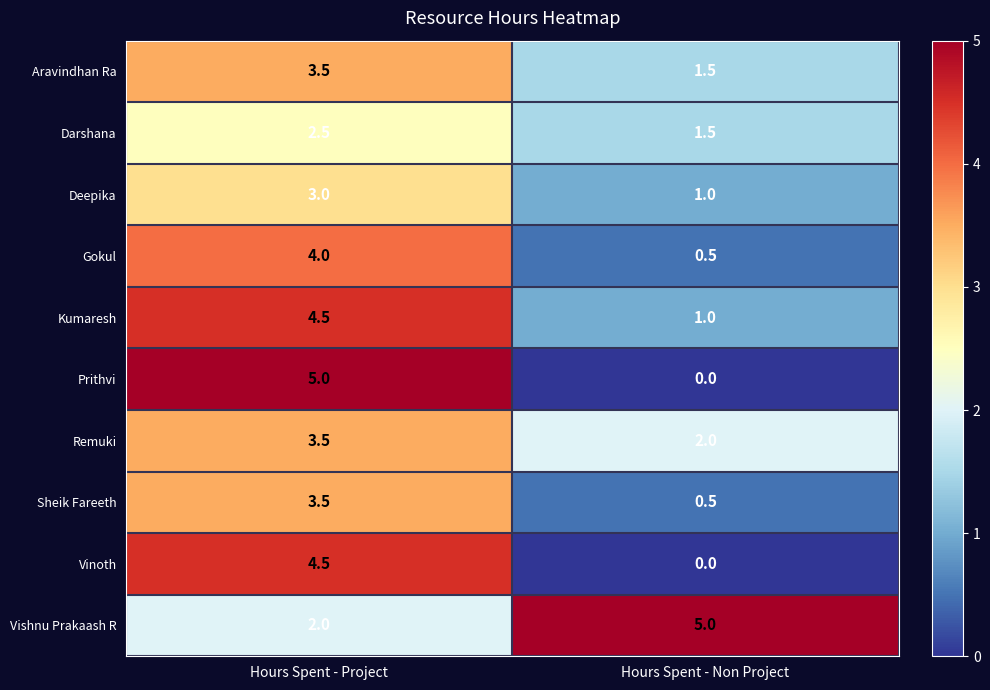

How many distinct data groups are displayed?

10